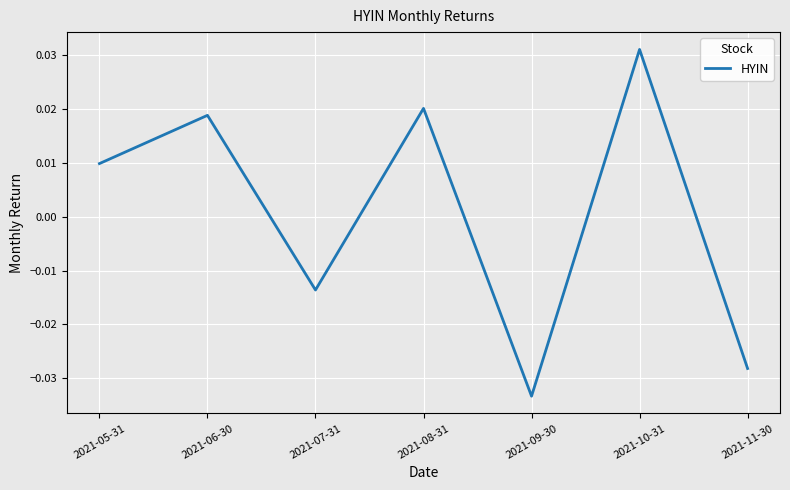

Rank the categories by value from lowest to highest.

2021-09-30, 2021-11-30, 2021-07-31, 2021-05-31, 2021-06-30, 2021-08-31, 2021-10-31